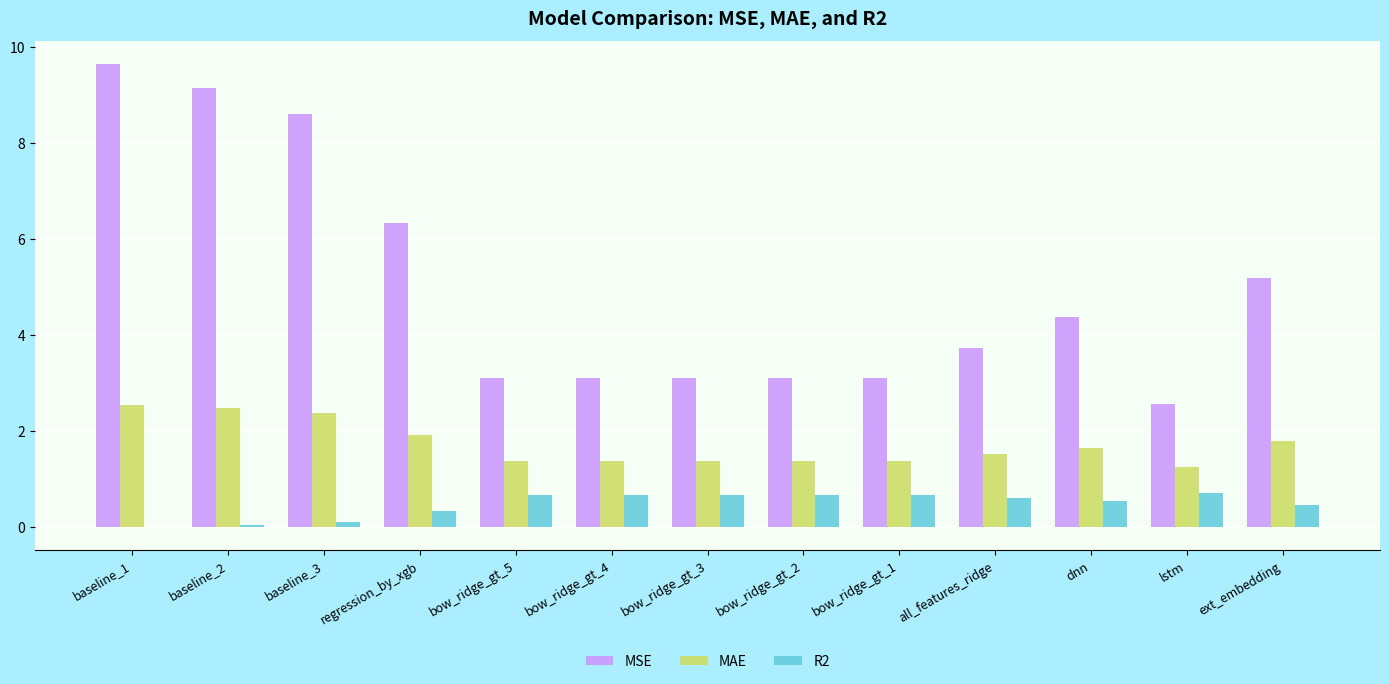

Which series has the widest spread of values?

MSE